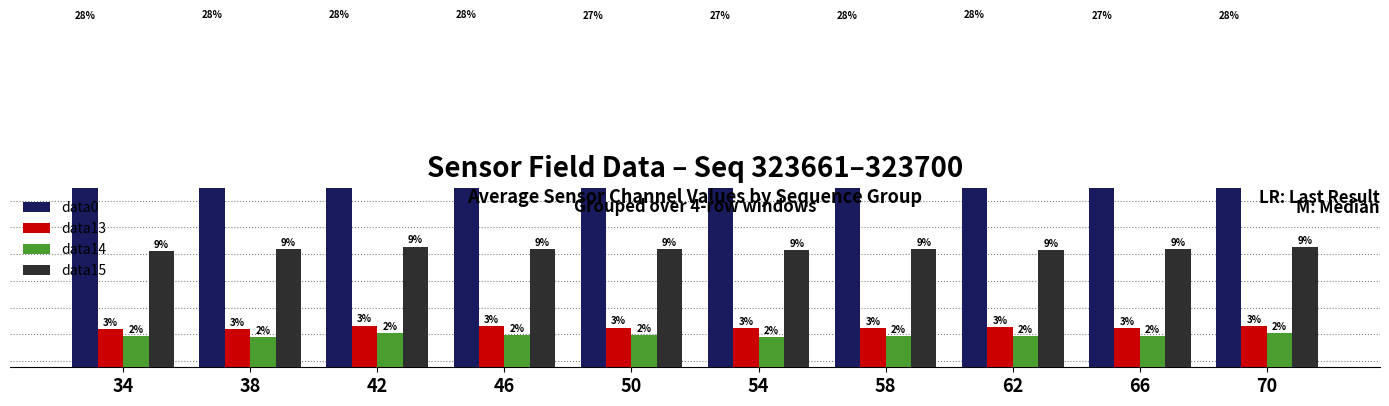

At which label is data15 closest to 791?

46